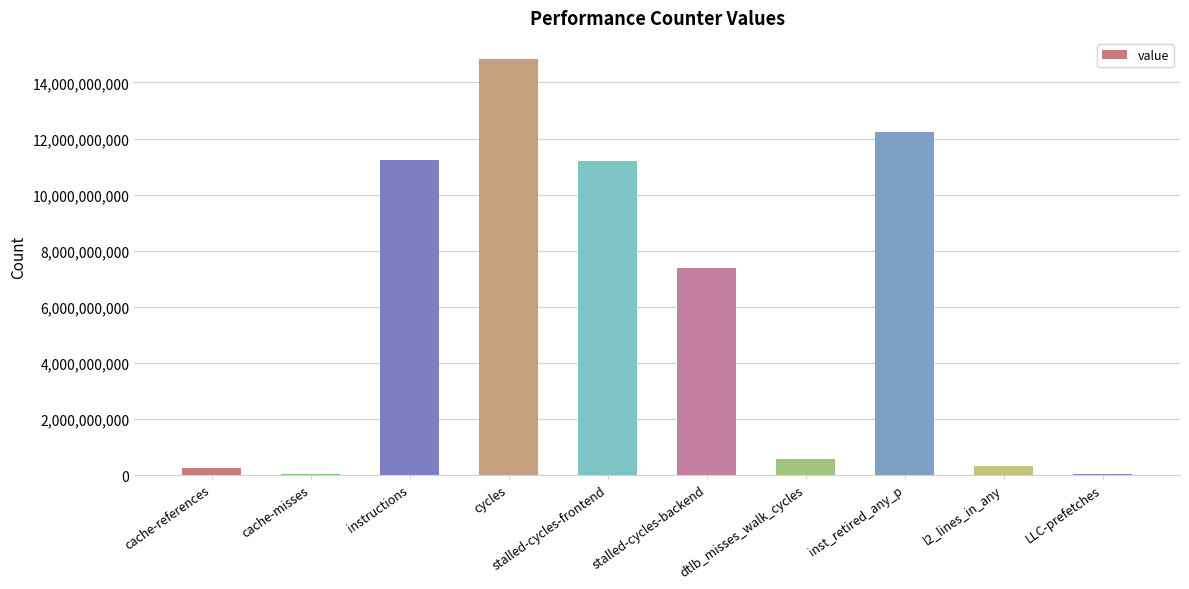

What is the difference between the values at stalled-cycles-backend and instructions?

3872741006